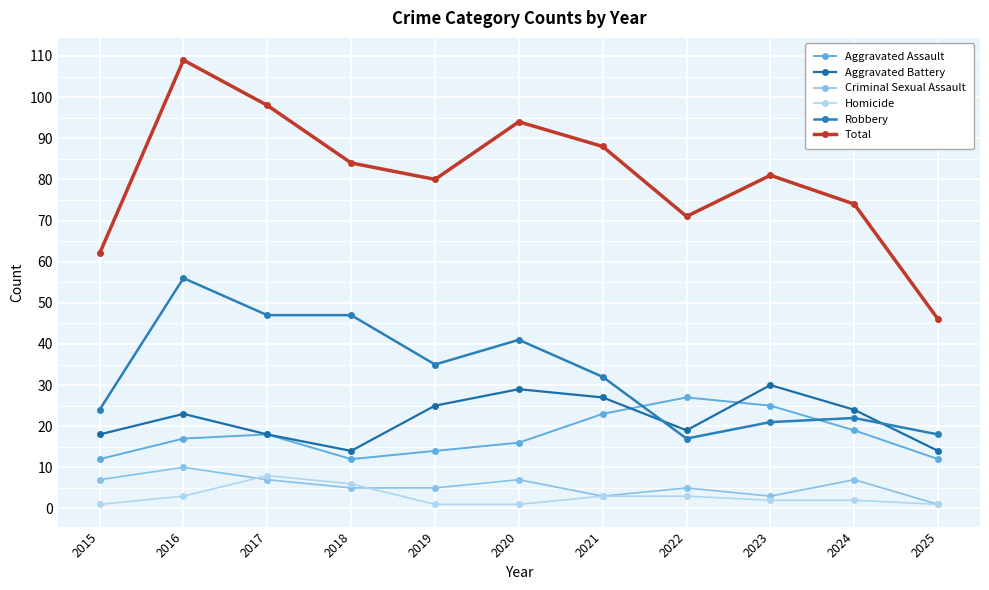

Rank the series by their maximum value, from highest to lowest.

Total, Robbery, Aggravated Battery, Aggravated Assault, Criminal Sexual Assault, Homicide